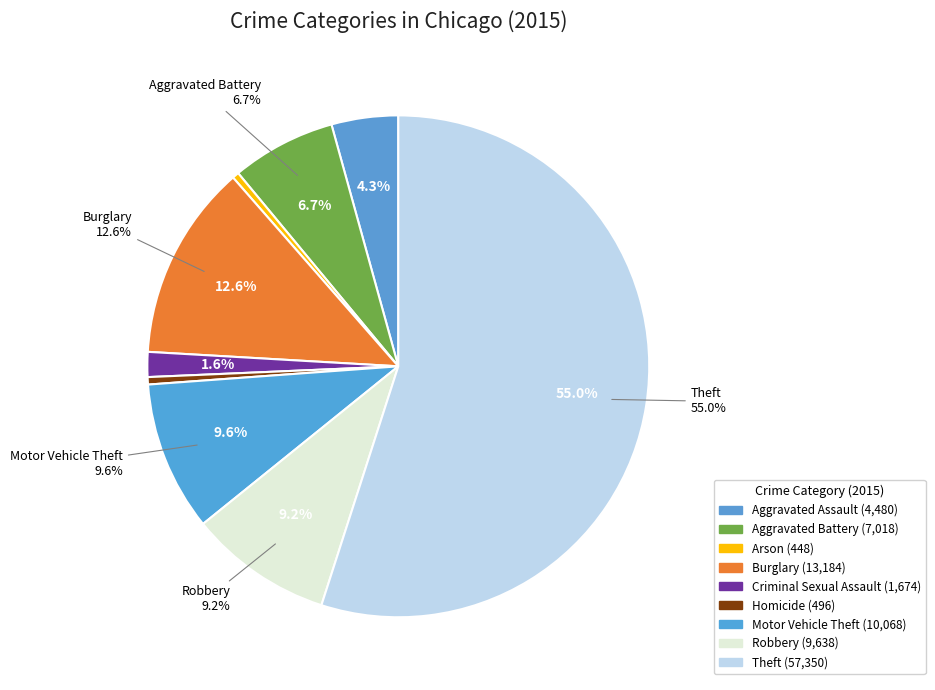

What is the smallest slice in the pie chart?

Arson